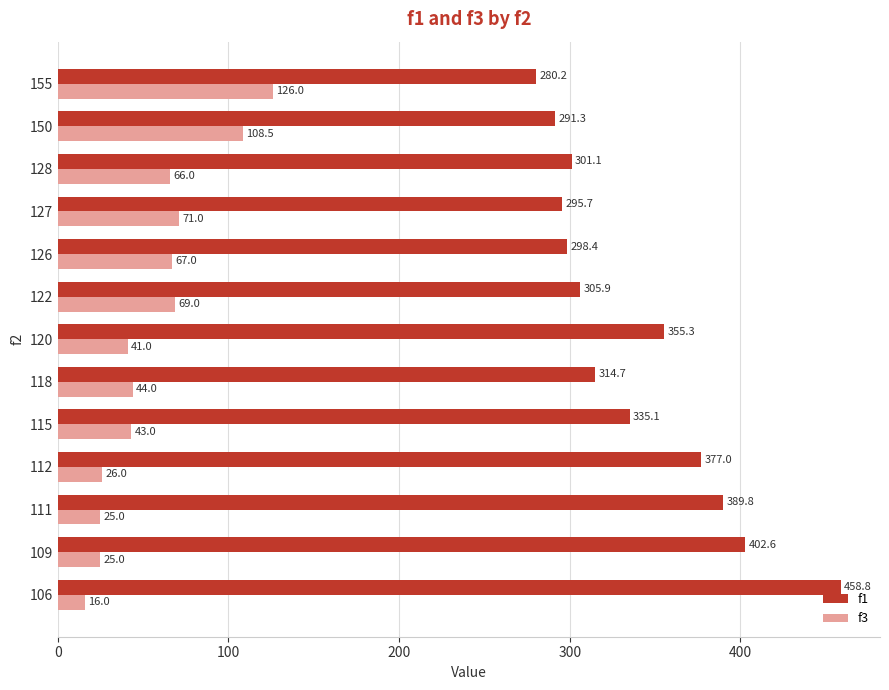

True or false: f1 has a value of 402.6 at 109.

True